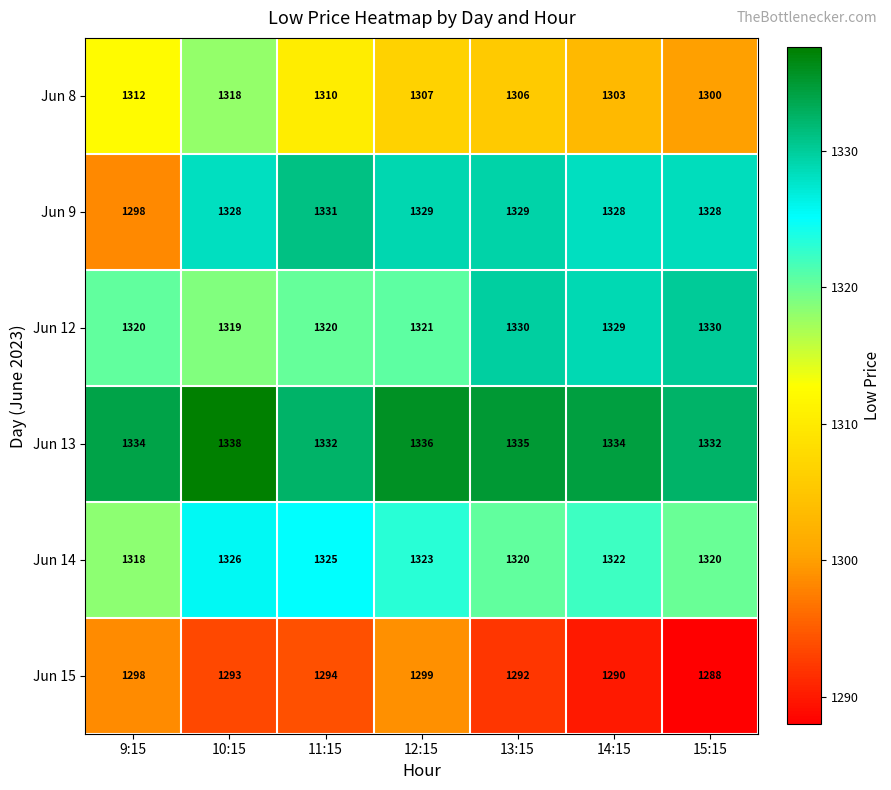

Read the Jun 13 value at 13:15.

1335